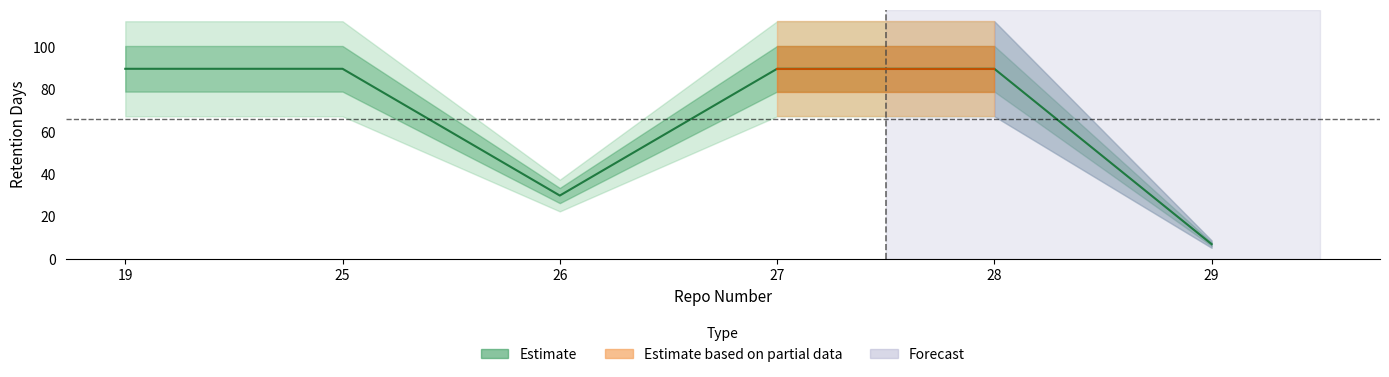

List the labels in order of value, largest first.

19, 25, 27, 28, 26, 29